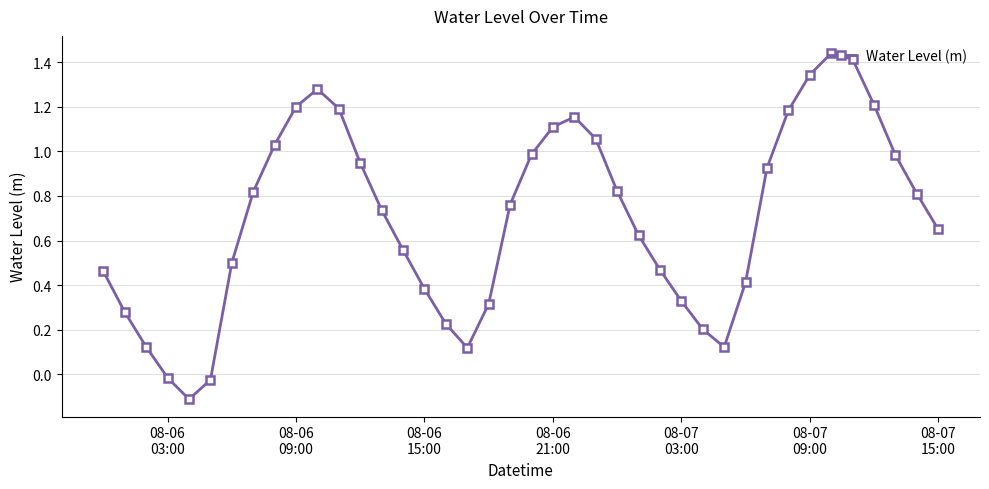

How many values are below 0?

3